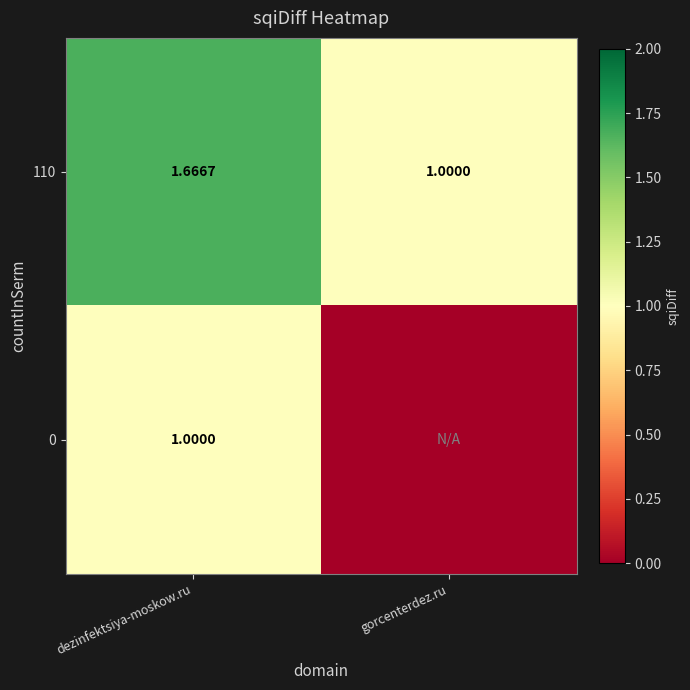

What is the total value across all series at gorcenterdez.ru?

1.0